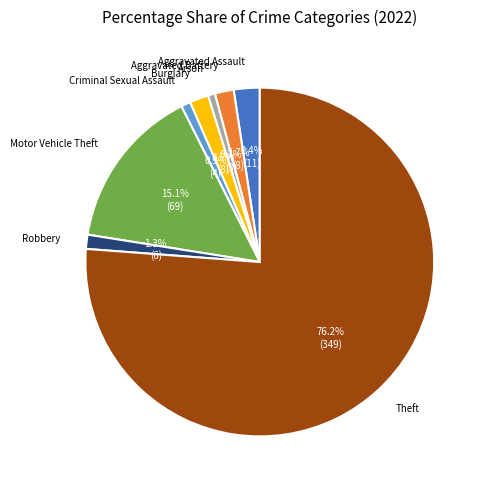

To the nearest percent, what percentage of the pie is Theft?

76%